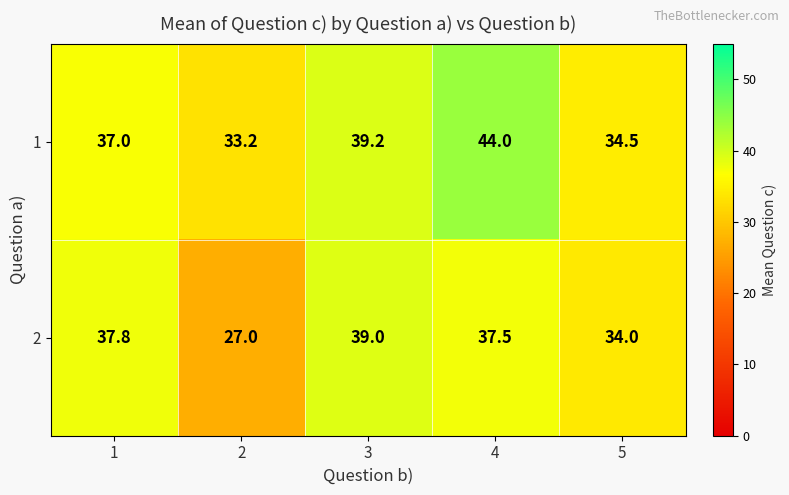

Count the number of categories in the chart.

5